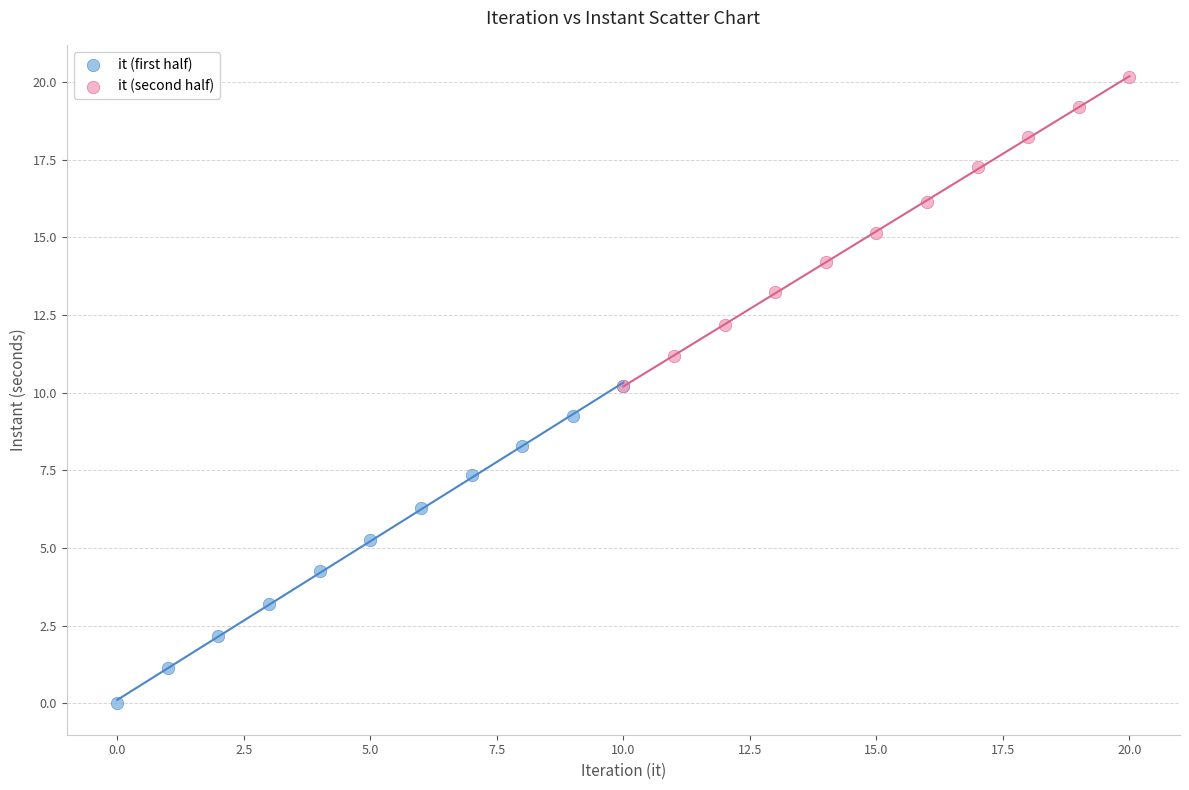

Which series has the largest Y range (max minus min)?

it (first half)